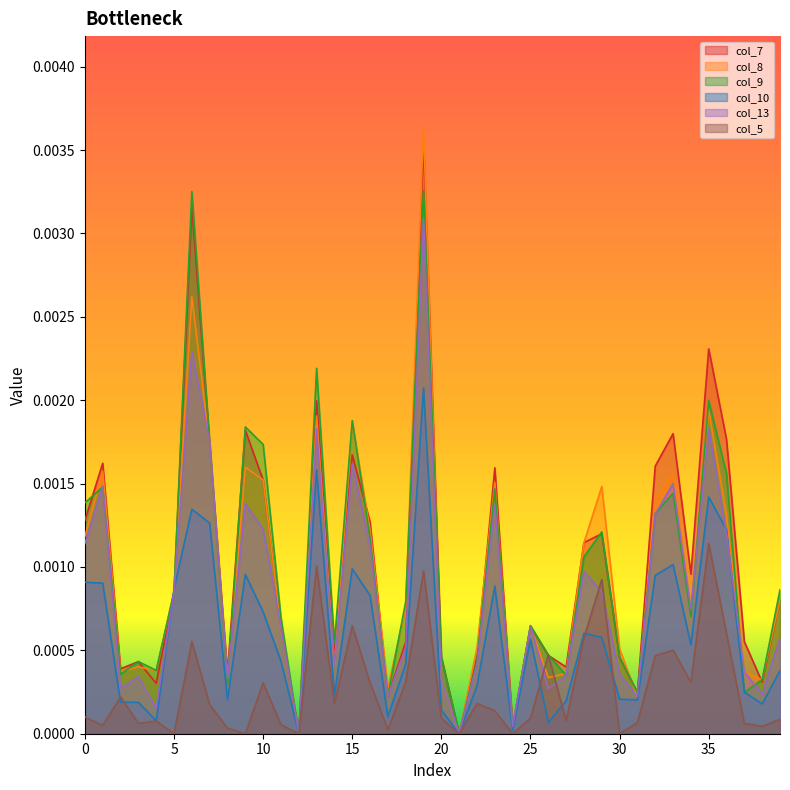

Is the value of col_9 at 39 greater than the value of col_5 at 40?

Yes